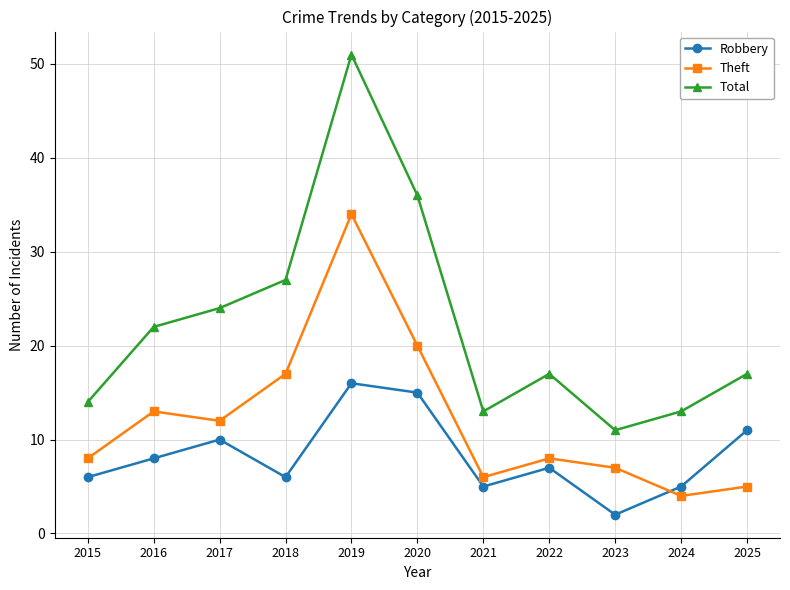

Is it true that Total equals 51 at 2019?

True